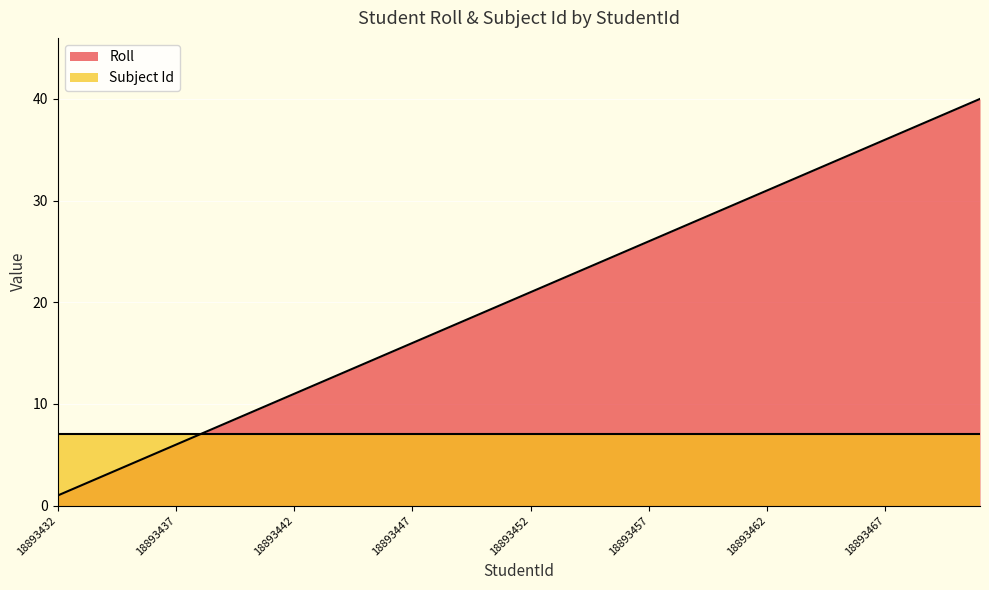

What is the difference between the values at 18893465 and 18893441?

24